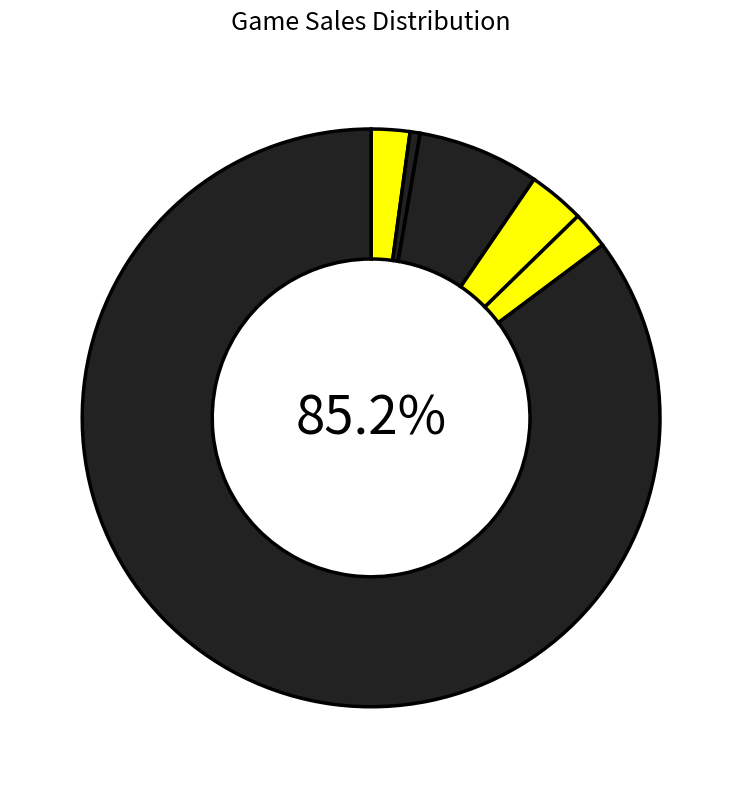

How many segments does this pie chart have?

6